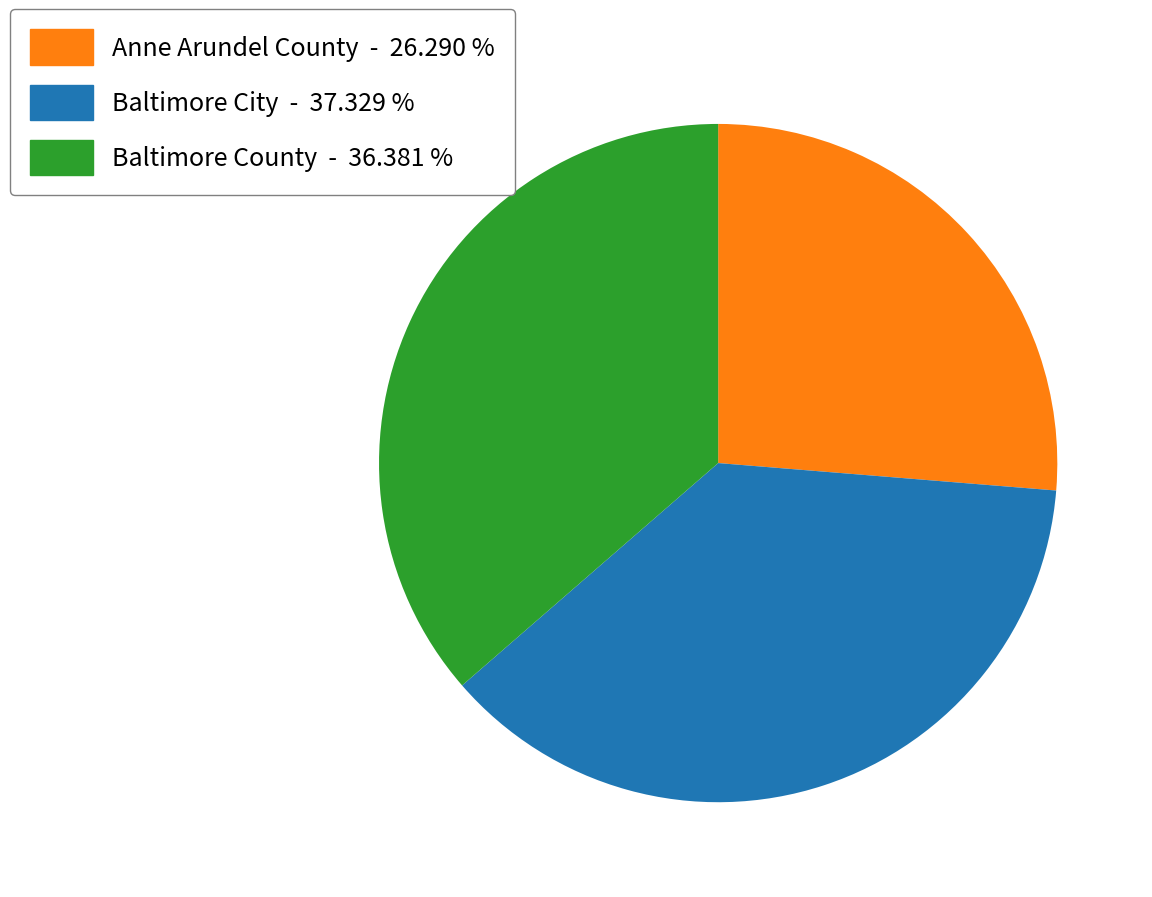

Is there any slice that represents more than half of the pie?

No